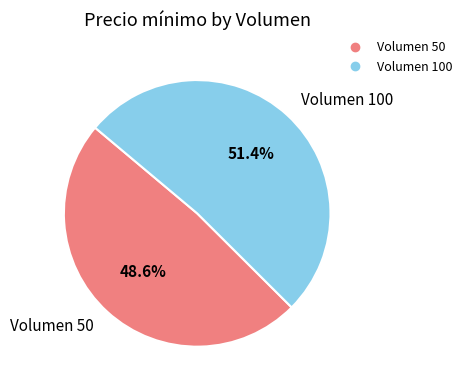

Is there a majority slice in this chart?

Yes